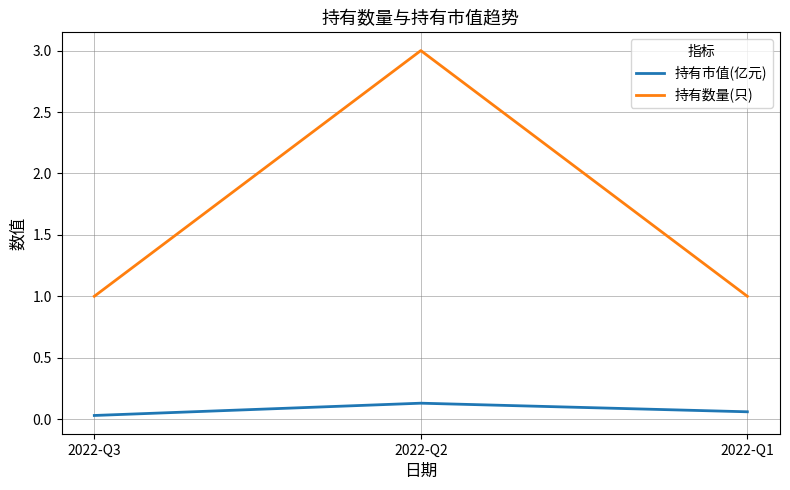

Rank the series by their average value, from lowest to highest.

持有市值(亿元), 持有数量(只)